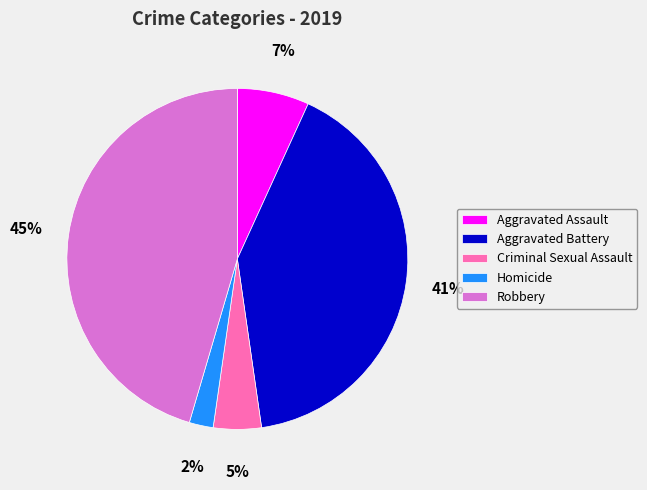

The Aggravated Battery slice represents 35% of the pie. True or false?

False